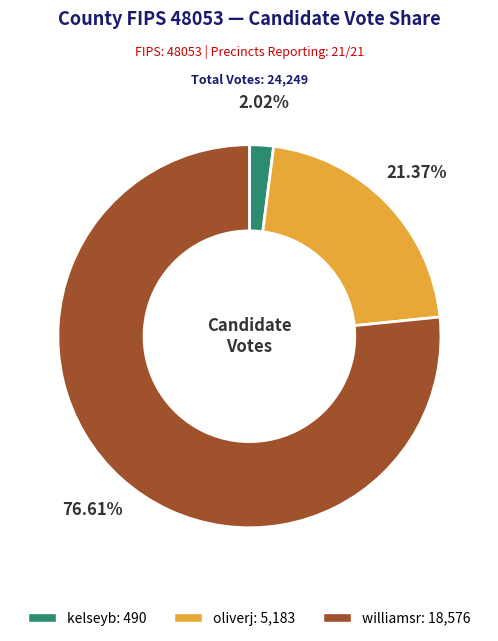

Is it true that williamsr is 77% of the pie?

True